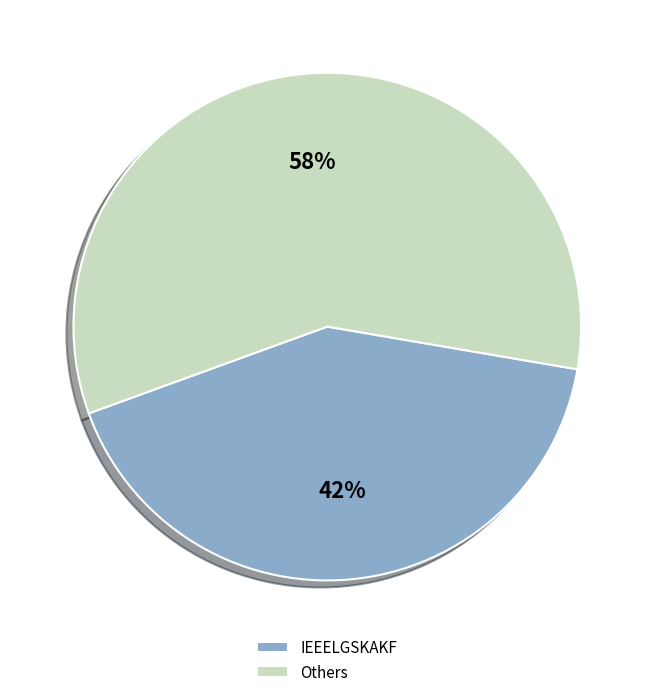

What percentage is the IEEELGSKAKF slice, to the nearest percent?

42%